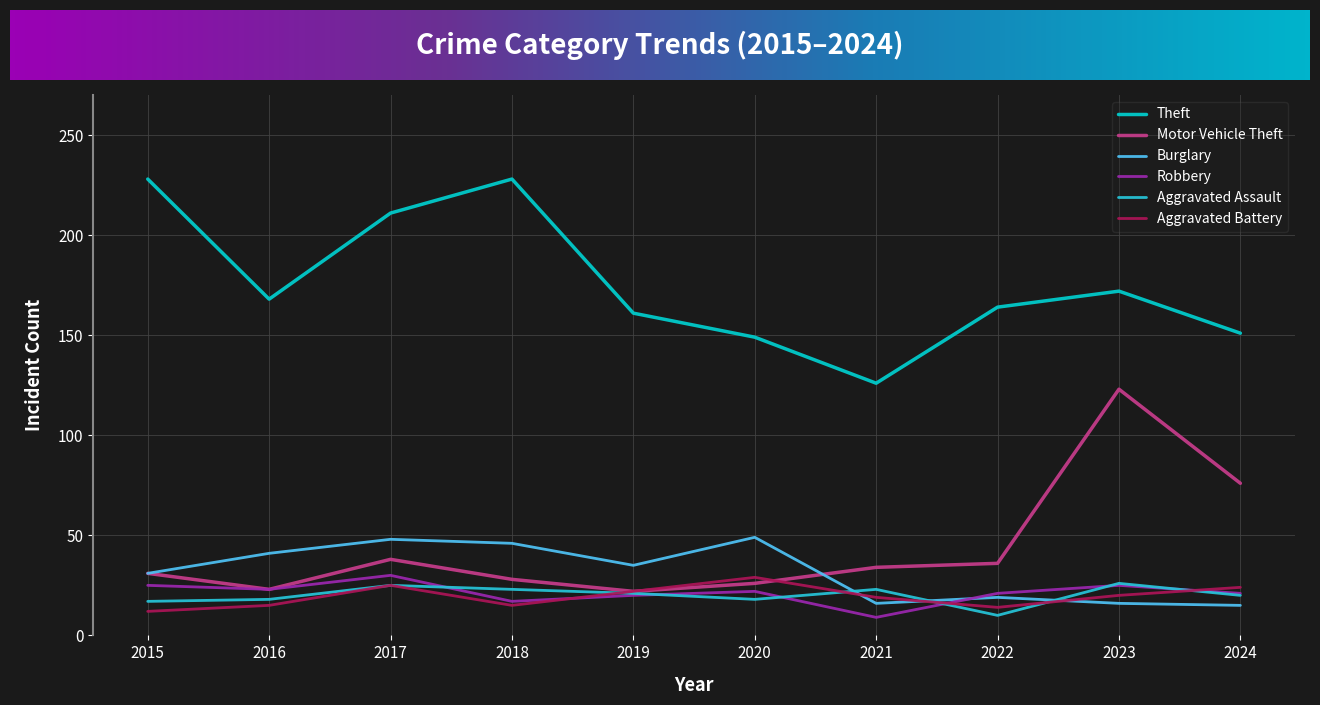

True or false: Burglary and Theft intersect in this chart.

False